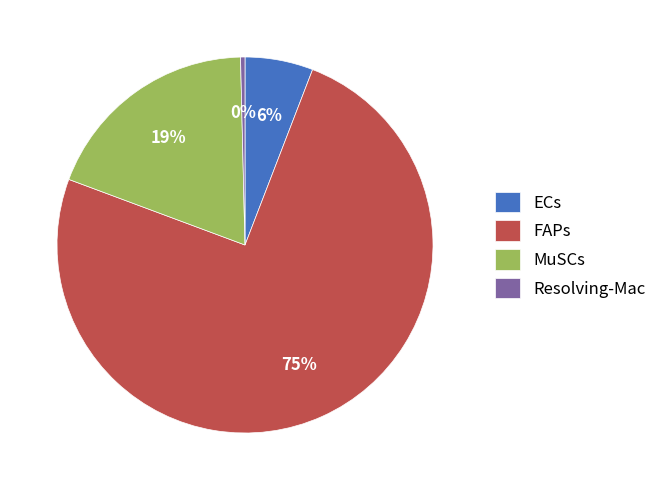

To the nearest percent, what is the combined percentage of MuSCs and FAPs?

94%